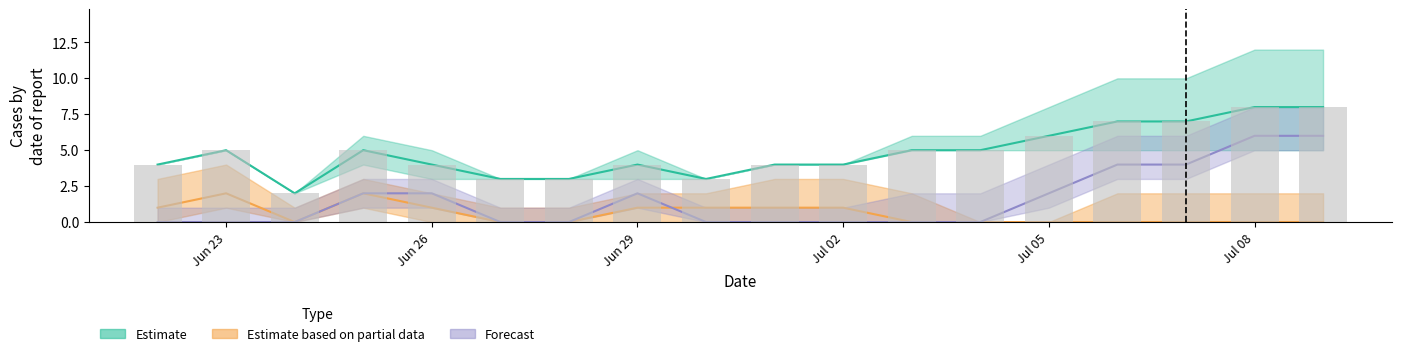

The value of CH at Jun 29 is 2. True or false?

False